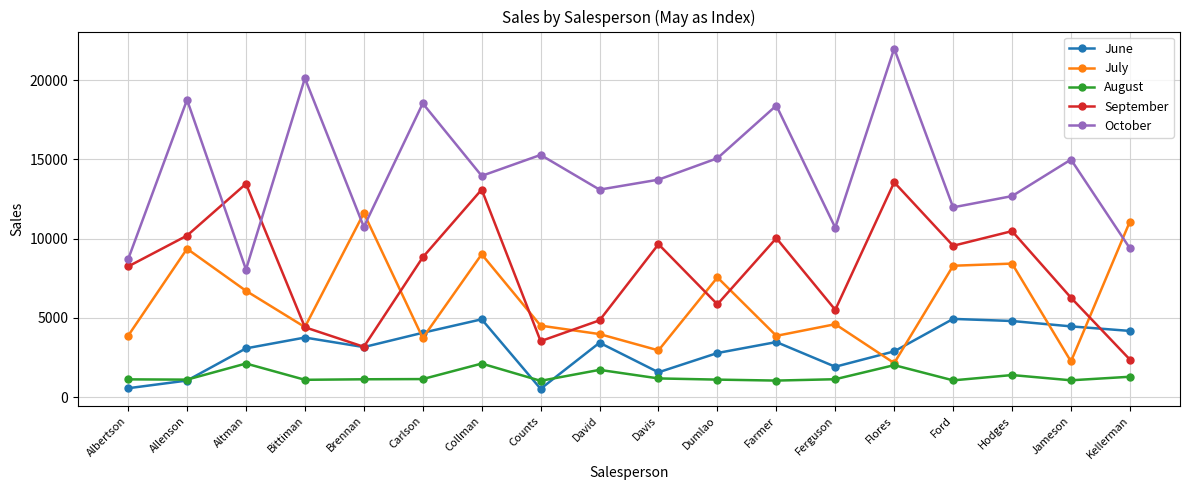

At which category does October reach its first local peak?

Allenson